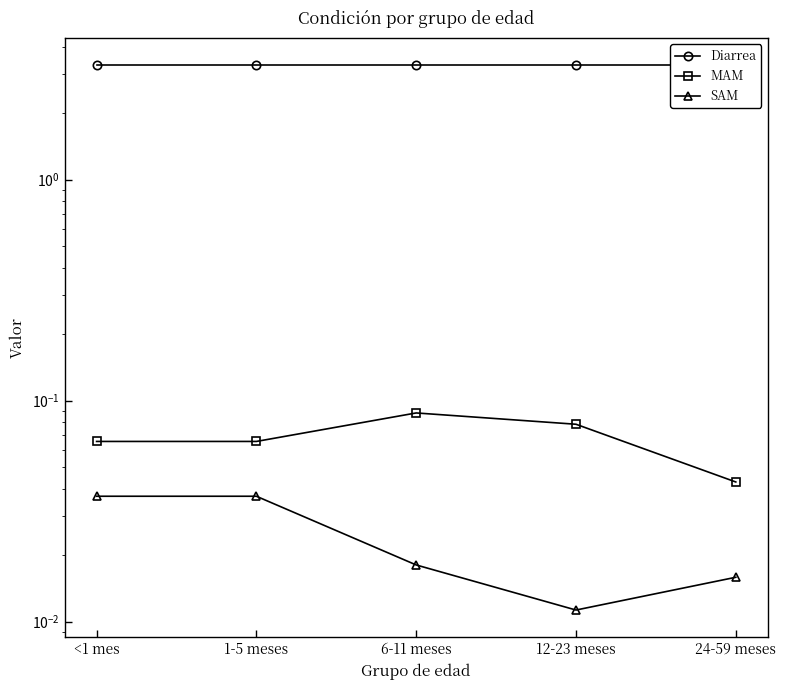

Reading left to right, what are all the values shown in this chart?

Diarrea: <1 mes=3.3	1-5 meses=3.3	6-11 meses=3.3	12-23 meses=3.3	24-59 meses=3.3
MAM: <1 mes=0.1	1-5 meses=0.1	6-11 meses=0.1	12-23 meses=0.1	24-59 meses=0.0
SAM: <1 mes=0.0	1-5 meses=0.0	6-11 meses=0.0	12-23 meses=0.0	24-59 meses=0.0